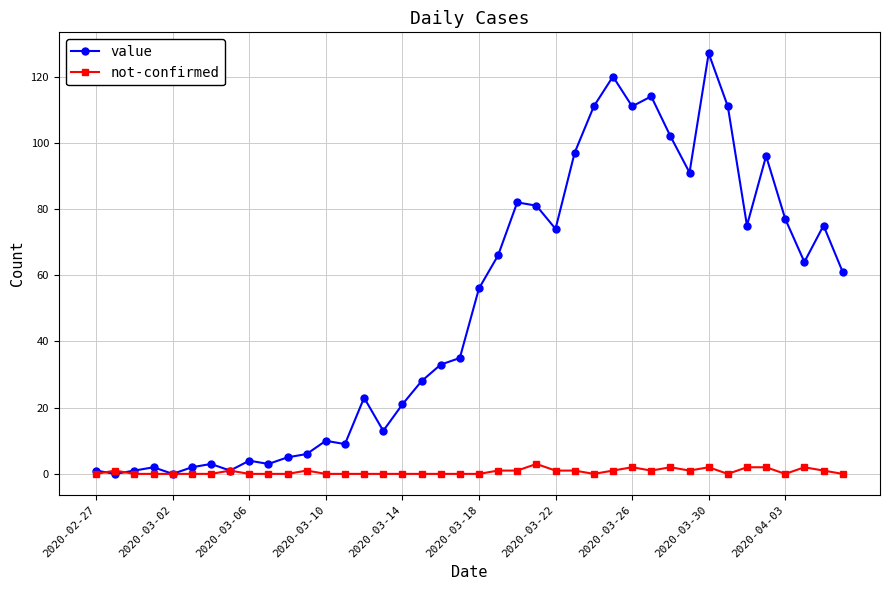

What is the highest value of the value series?

127